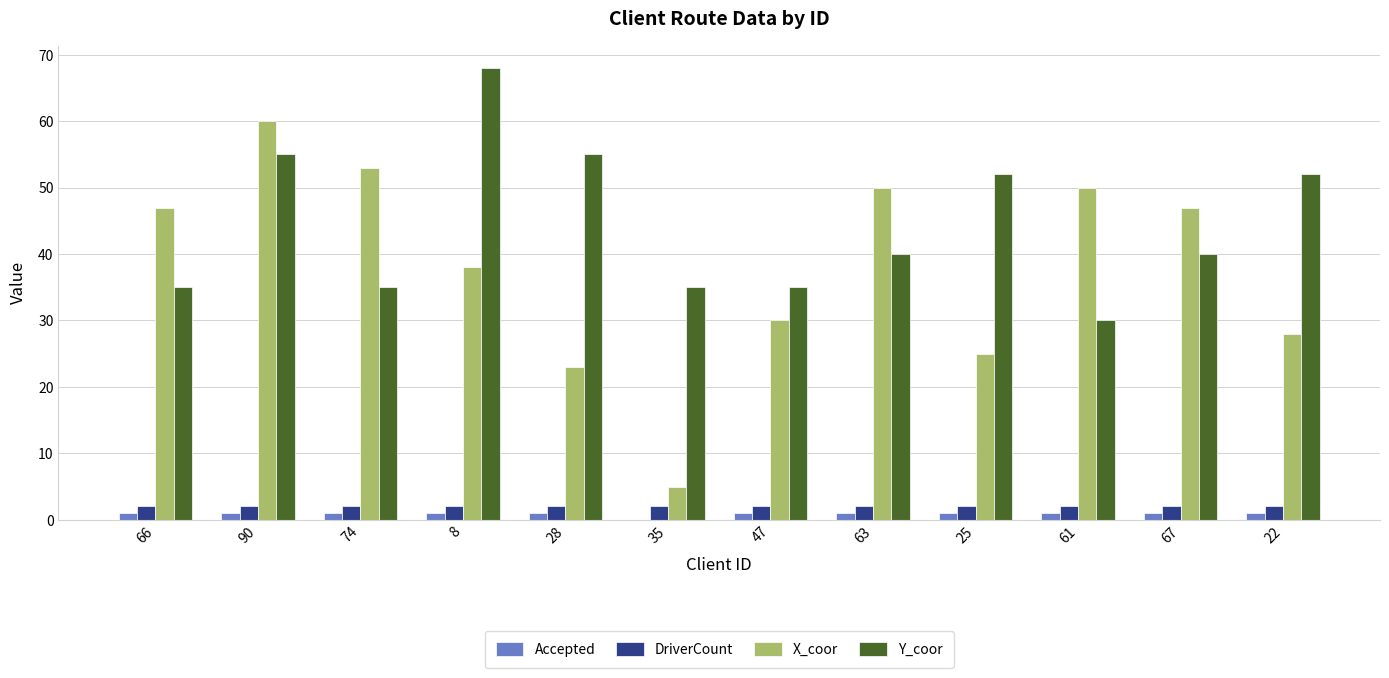

What value does the X_coor series have at 90?

60